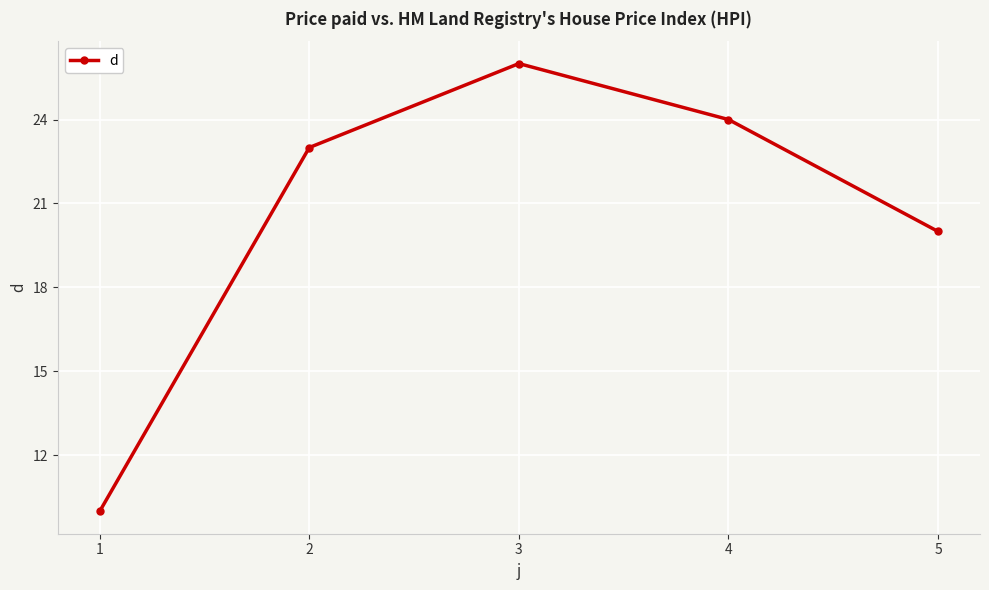

How many data points are less than 23?

2